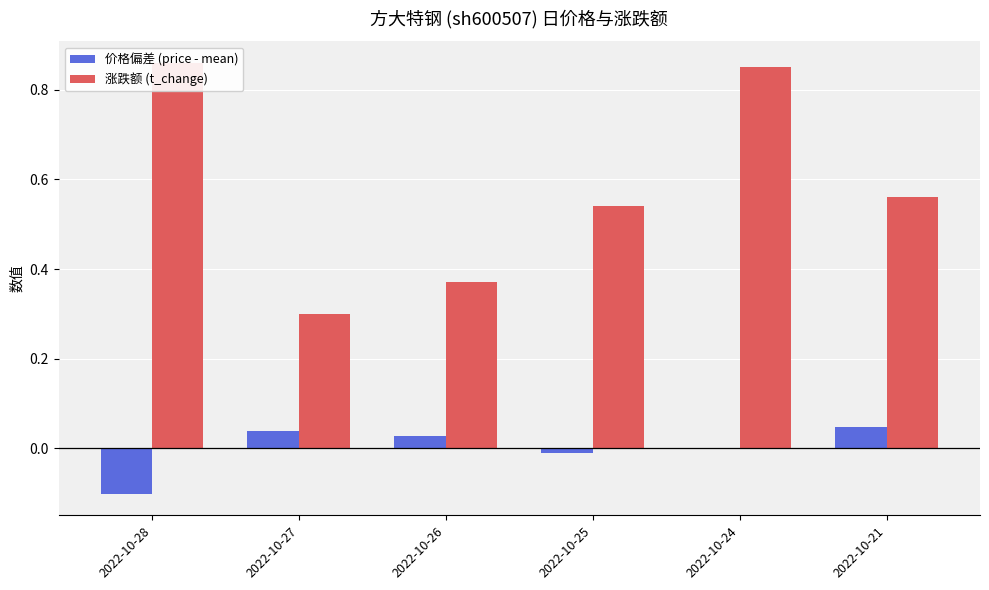

Is the value of 价格偏差 (price - mean) at 2022-10-25 greater than the value of 涨跌额 (t_change) at 2022-10-27?

No